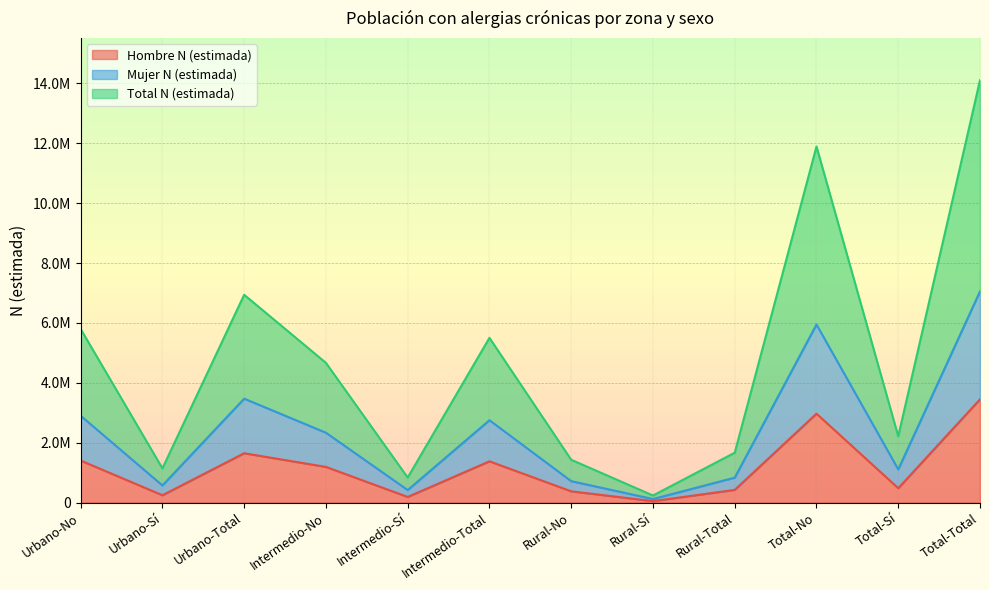

True or false: Hombre N (estimada) and Total N (estimada) intersect in this chart.

False